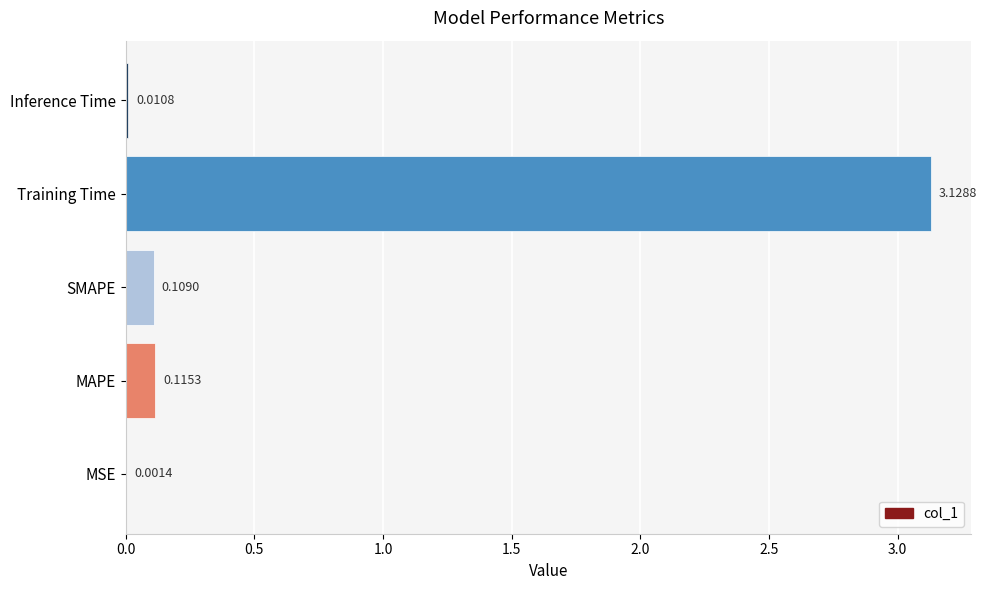

At which category does the chart reach its peak across all series?

Training Time